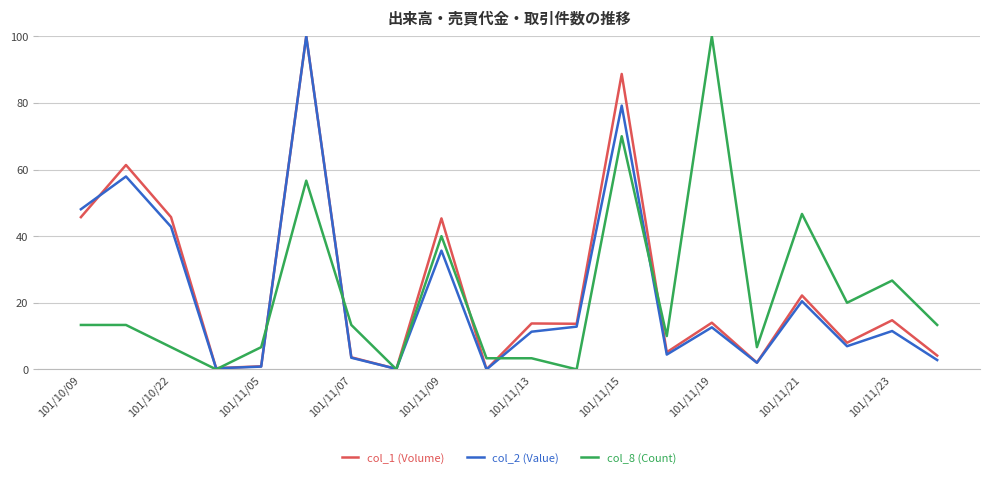

What are all the series names shown in the legend?

col_1 (Volume), col_2 (Value), col_8 (Count)